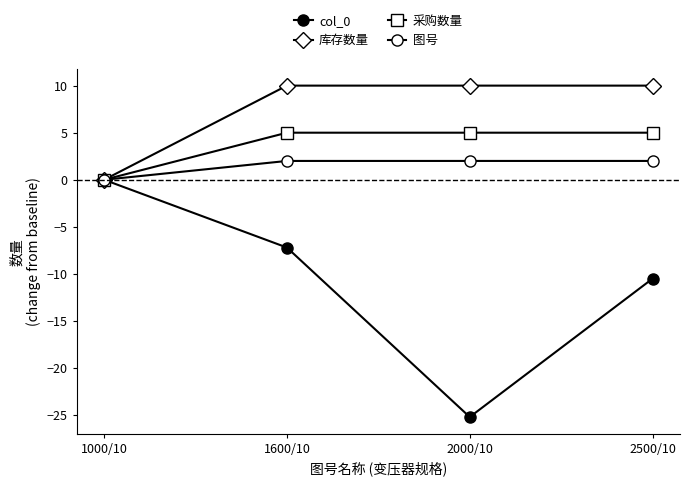

At which label does col_0 first exceed -7?

1000/10